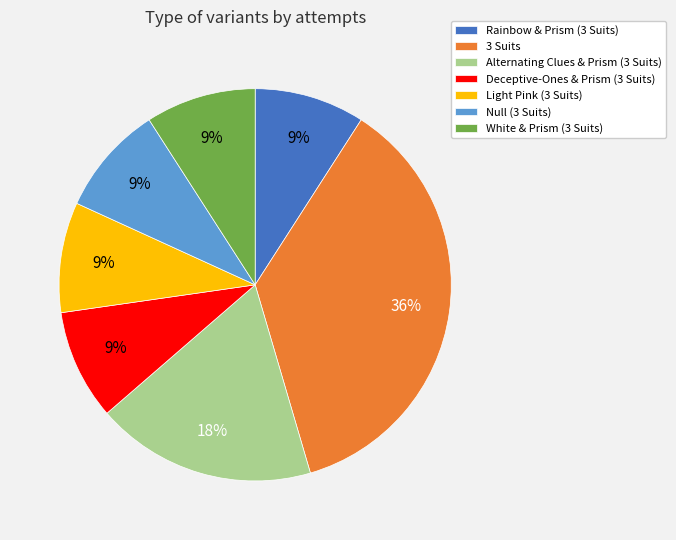

Is Rainbow & Prism (3 Suits) the majority of the pie?

No